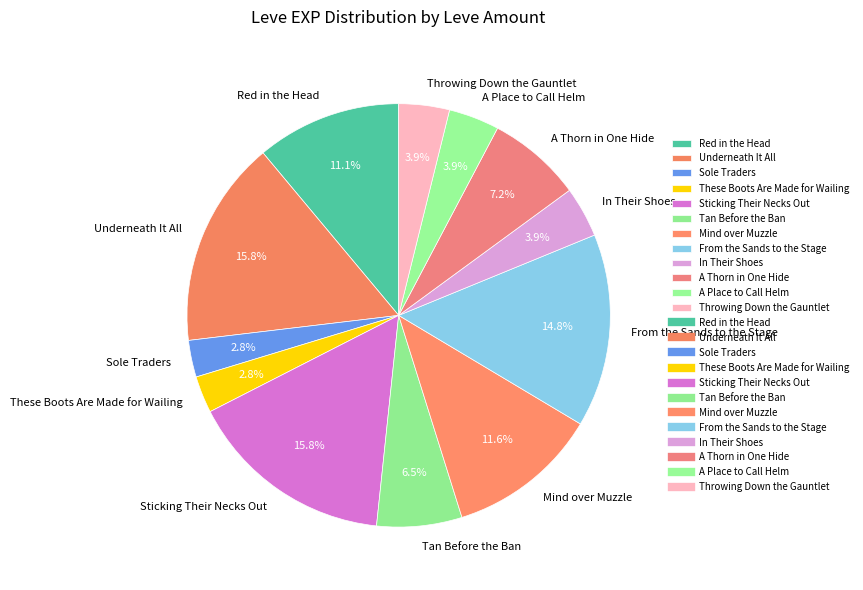

What percentage is the A Place to Call Helm slice, to the nearest percent?

4%